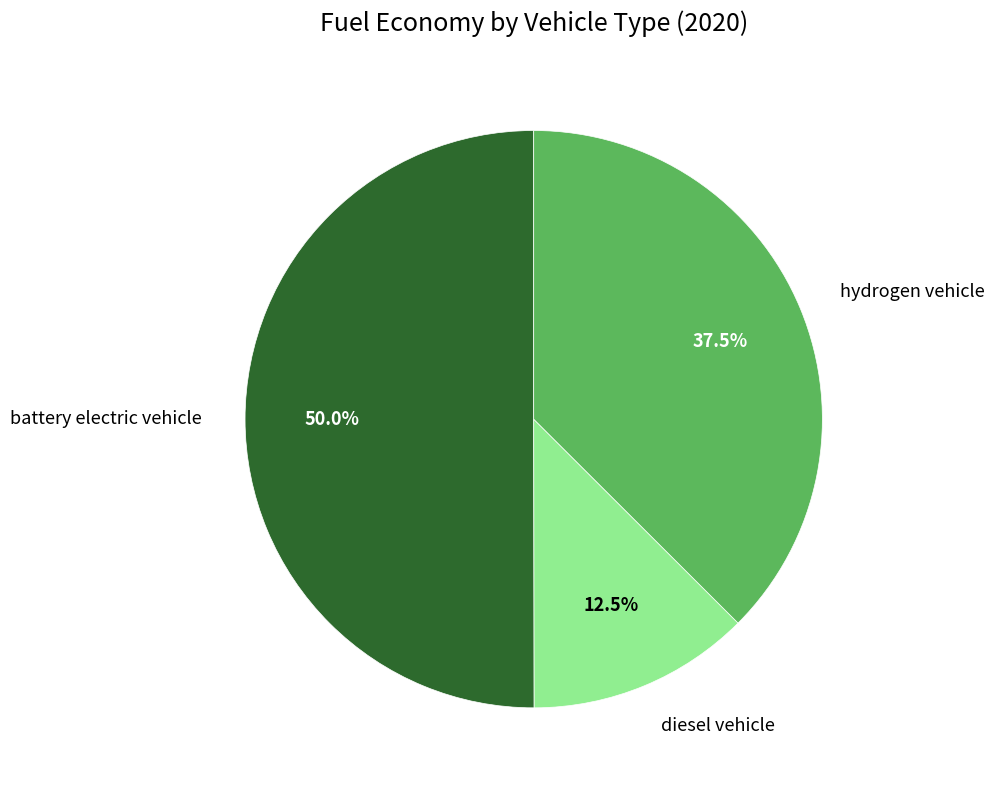

To the nearest percent, what is the difference between the largest and smallest slice percentages?

38%